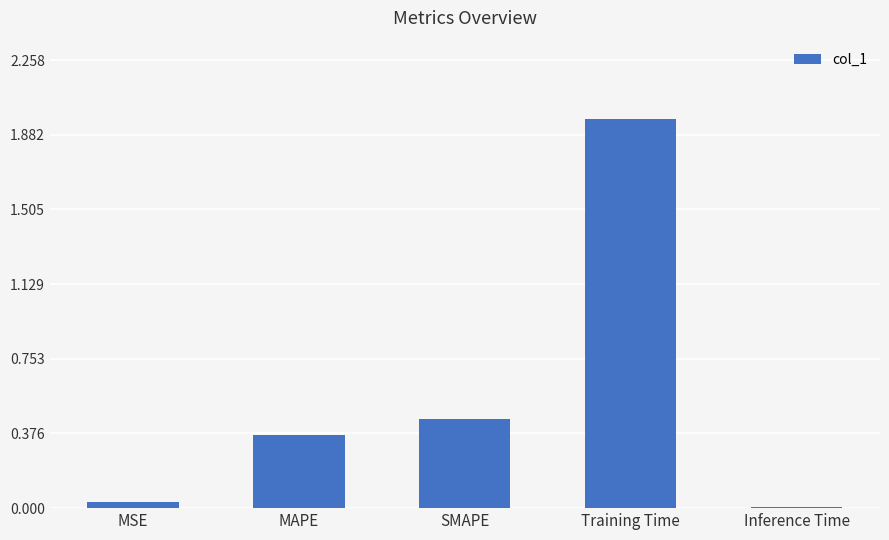

Is it true that the value at MSE is 0.0?

True